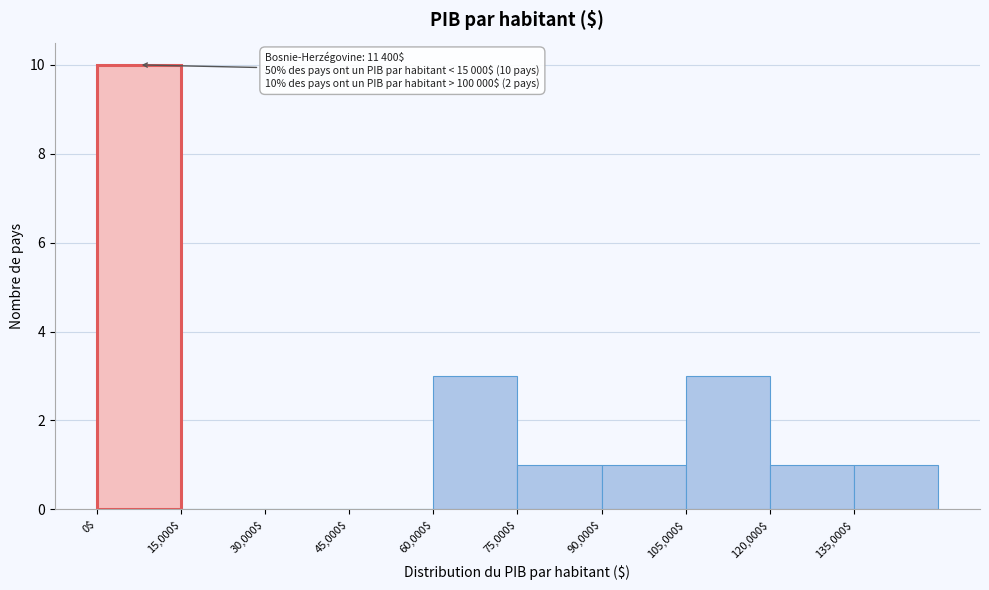

Over which range of the x-axis is the bar tallest?

0 to 15000